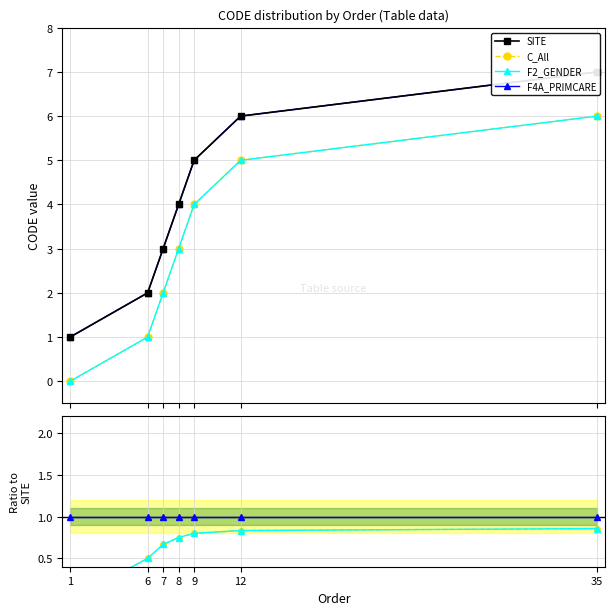

Is this an area chart (filled region under the line)?

No